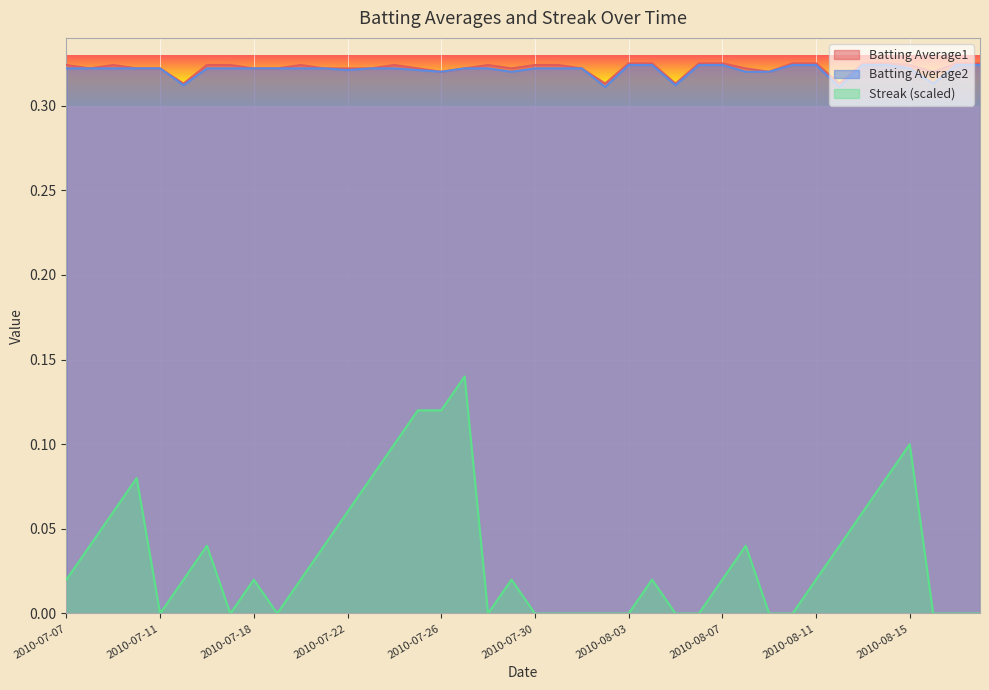

At which category is the sum across all series the highest?

2010-07-27